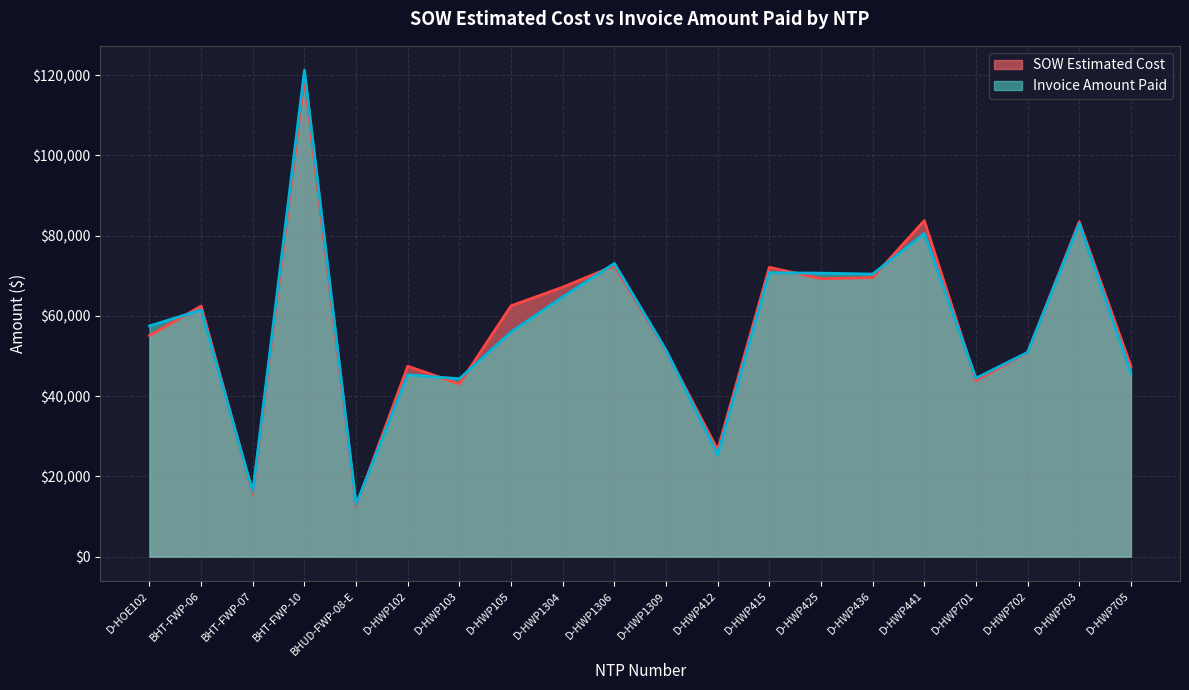

List the series in order of their peak value, lowest first.

SOW Estimated Cost, Invoice Amount Paid